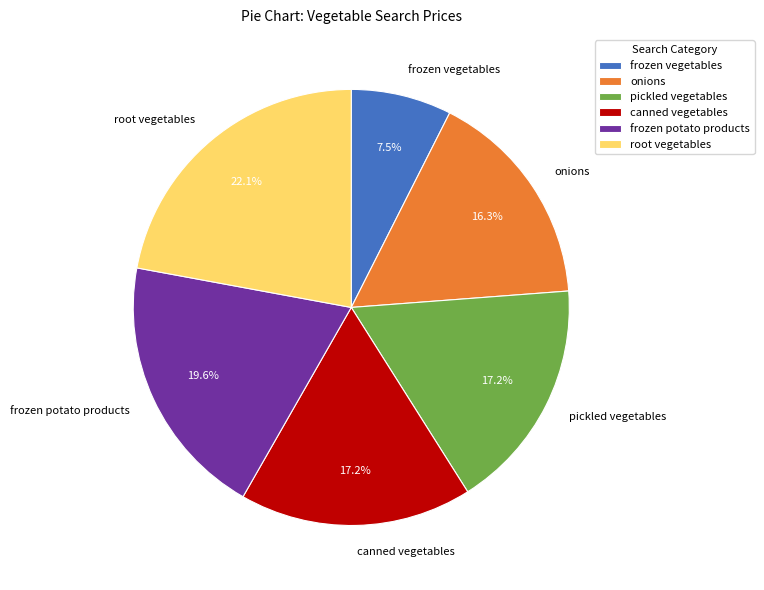

Is the sum of root vegetables and pickled vegetables greater than half?

No